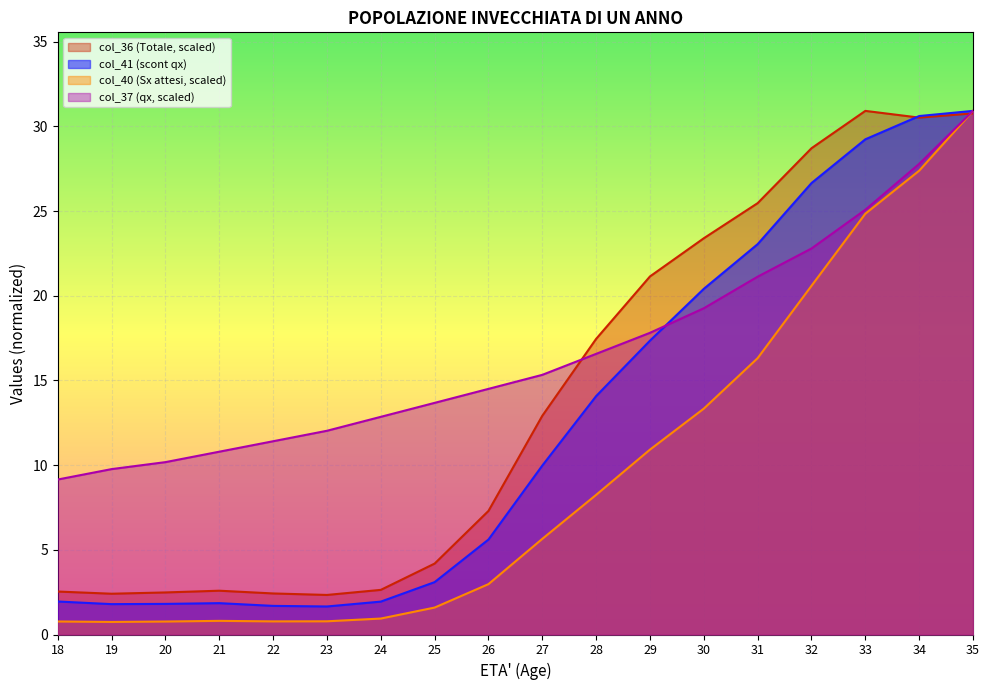

How many interior local peaks does the col_41 series have?

1